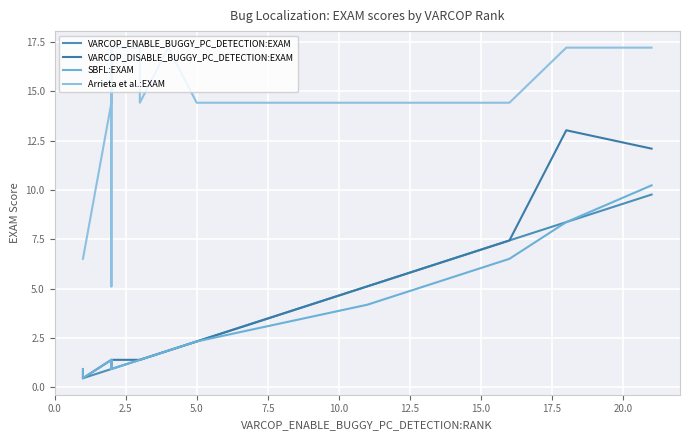

What is the label of the 5th point from the right?

5.0